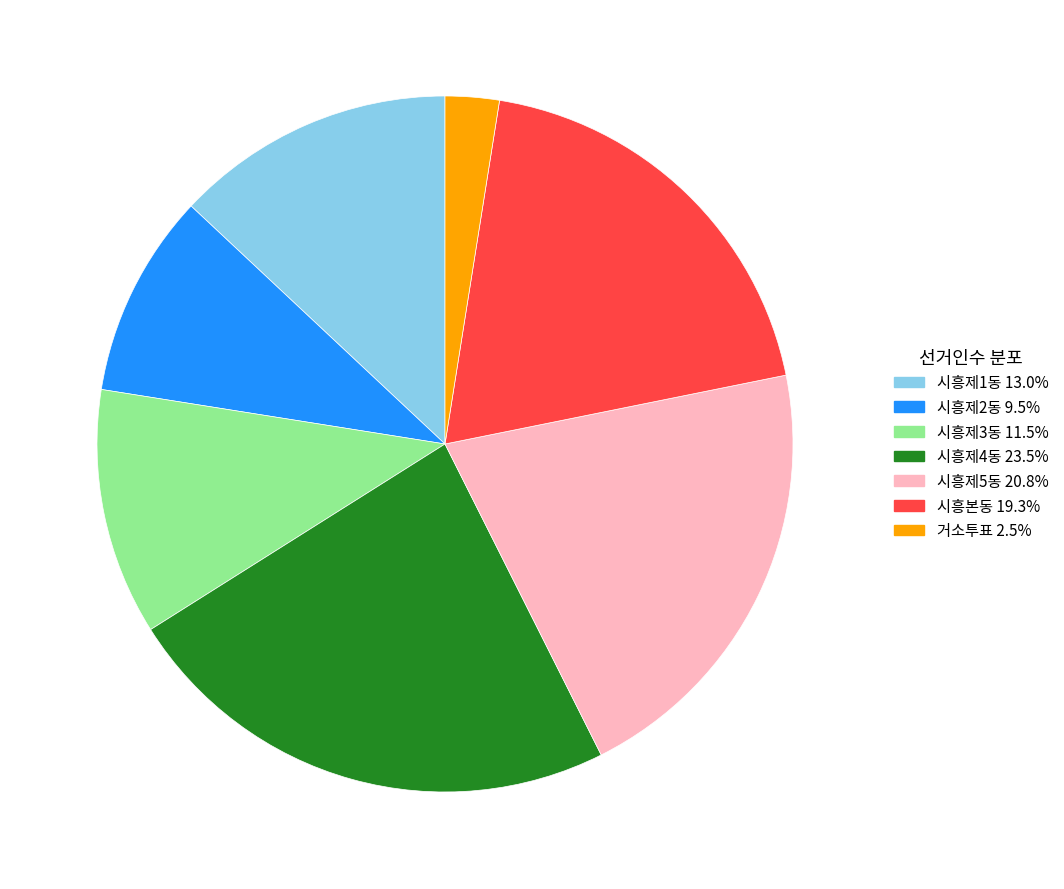

Is it true that 시흥제5동 is 10% of the pie?

False